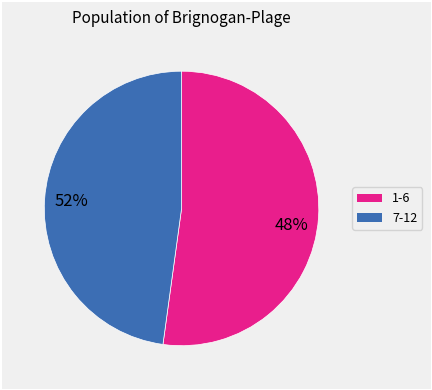

How many segments does this pie chart have?

2